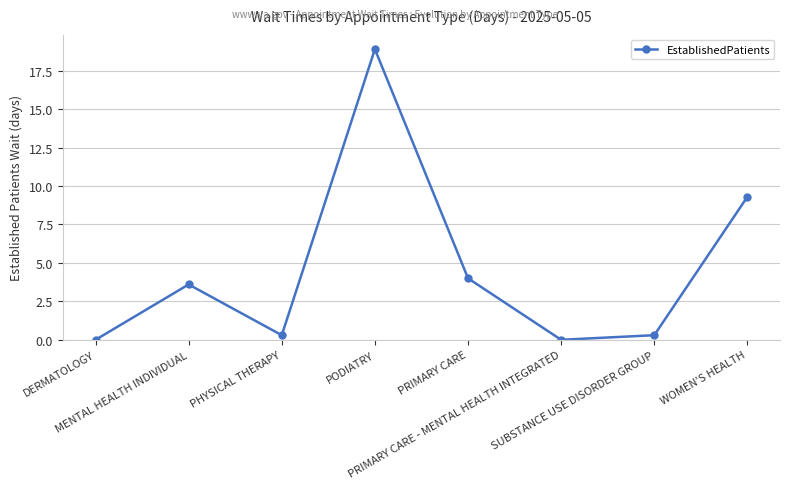

What is the maximum value shown in the chart?

18.9